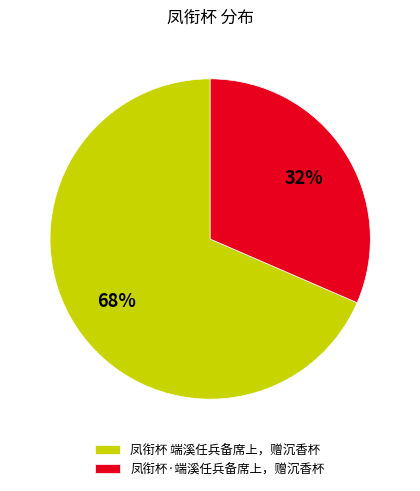

Rank the categories by value from lowest to highest.

凤衔杯·端溪任兵备席上，赠沉香杯, 凤衔杯 端溪任兵备席上，赠沉香杯